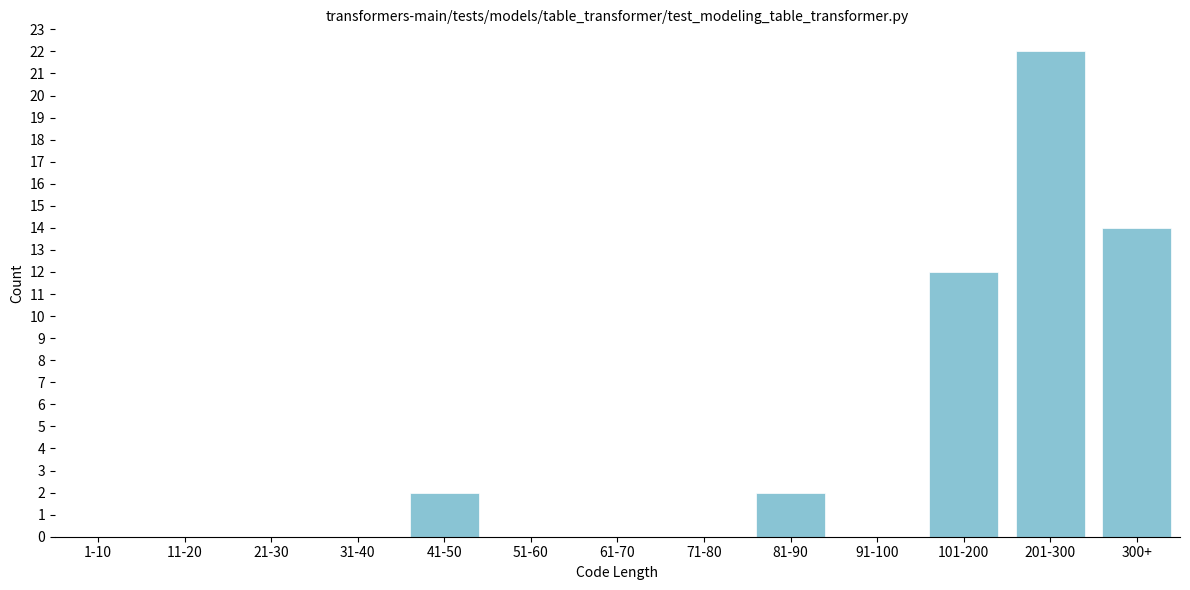

Reading left to right, transcribe all the data shown in this chart.

1-10=0	11-20=0	21-30=0	31-40=0	41-50=2	51-60=0	61-70=0	71-80=0	81-90=2	91-100=0	101-200=12	201-300=22	300+=14